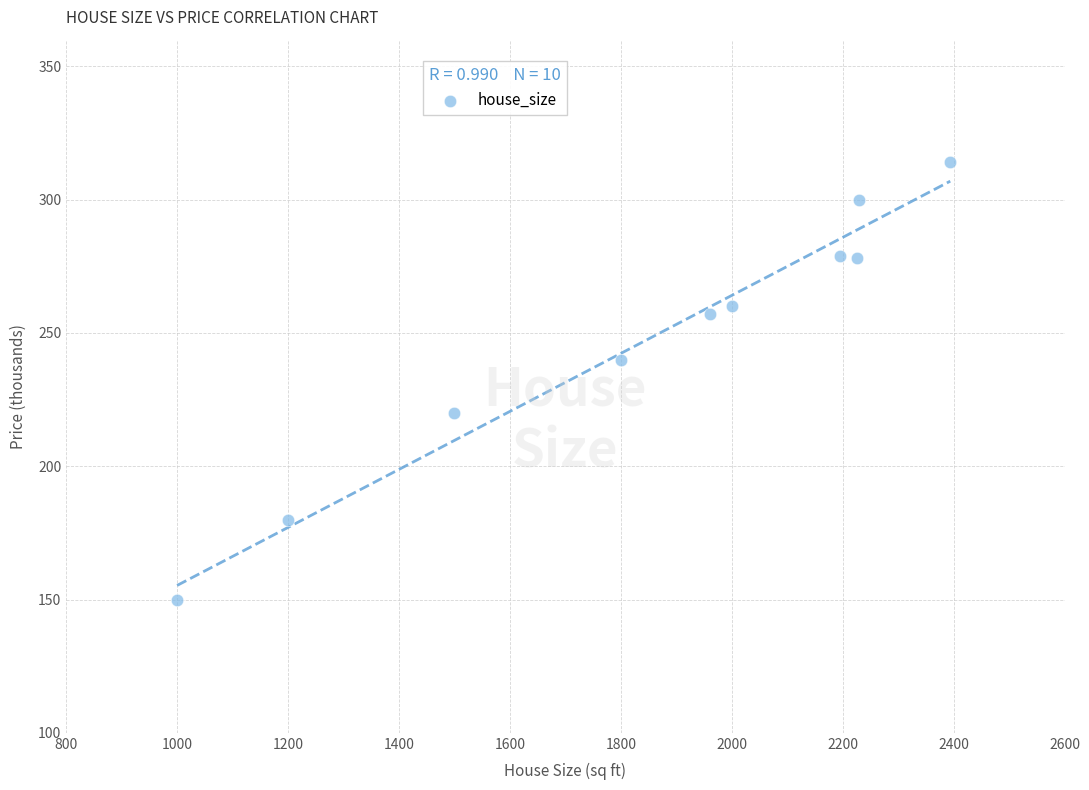

What Y value in the scatter plot is closest to 232?

240